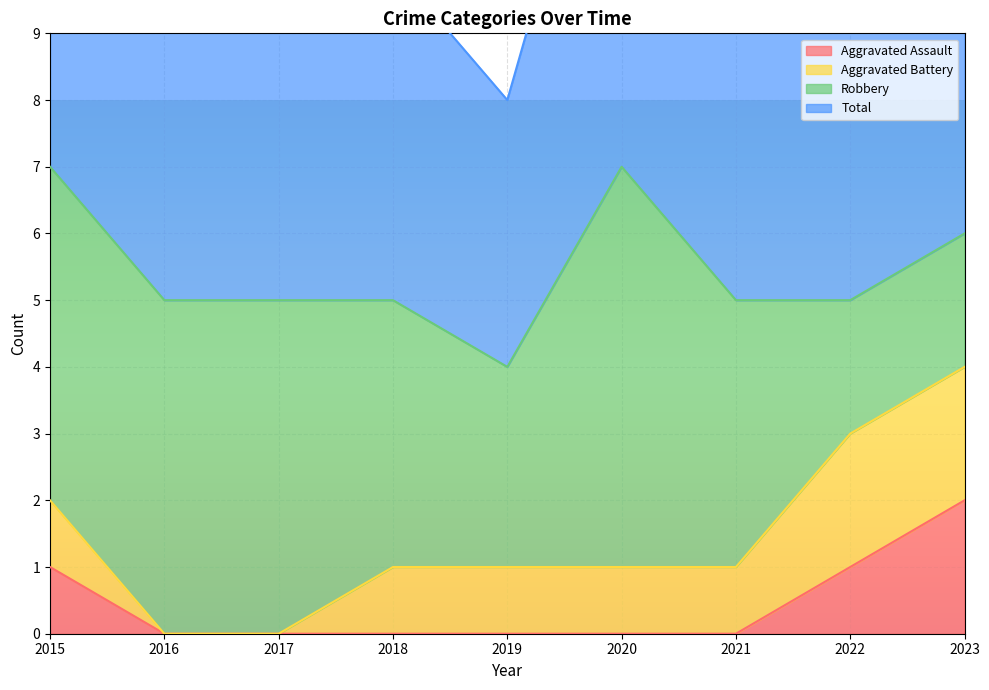

Is it true that Aggravated Assault equals 0 at 2021?

True